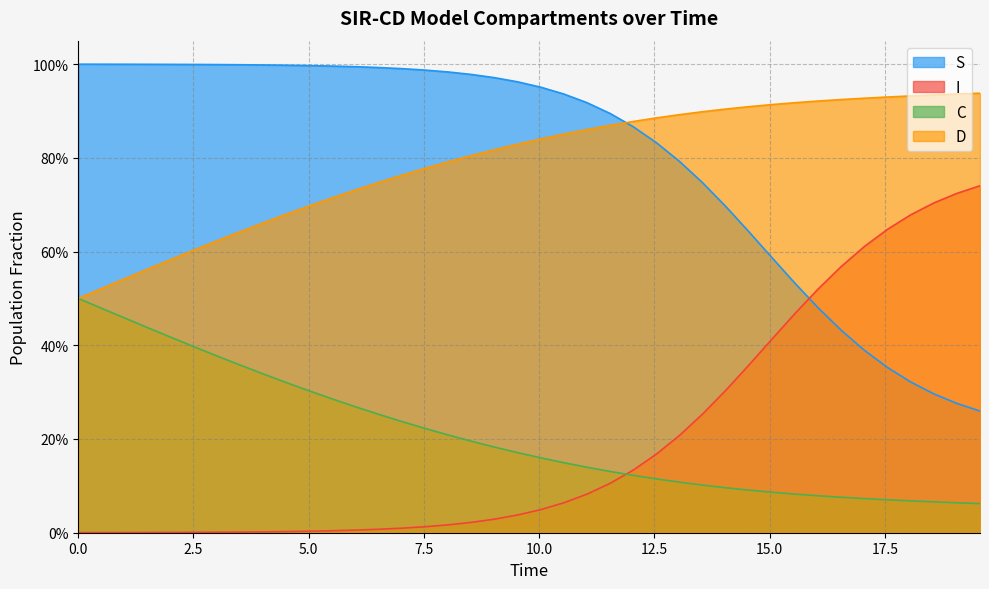

What is the average value of the I series?

0.2